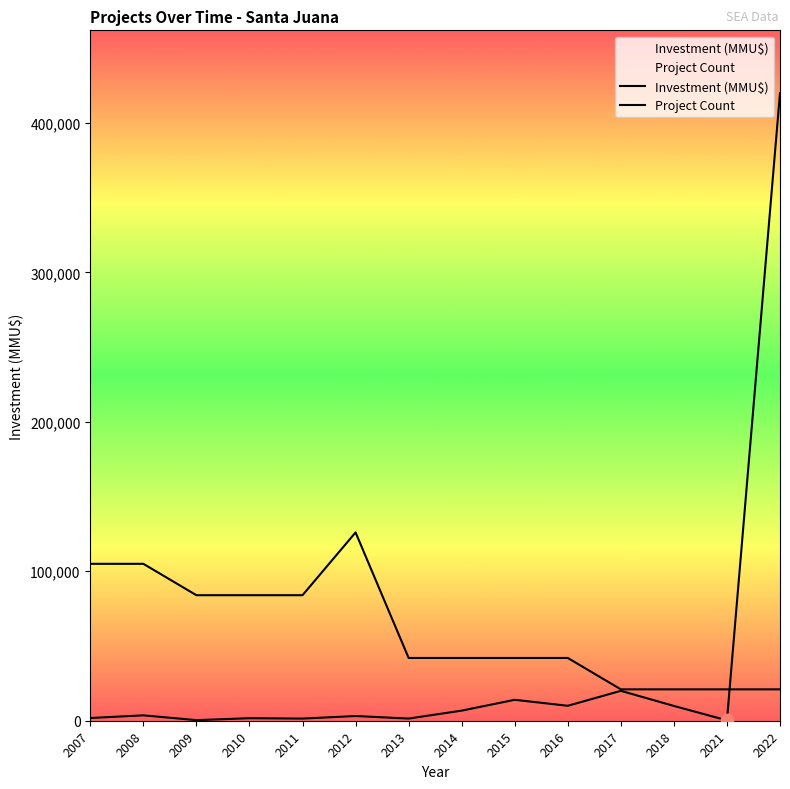

At how many categories does at least one series exceed 417464?

1